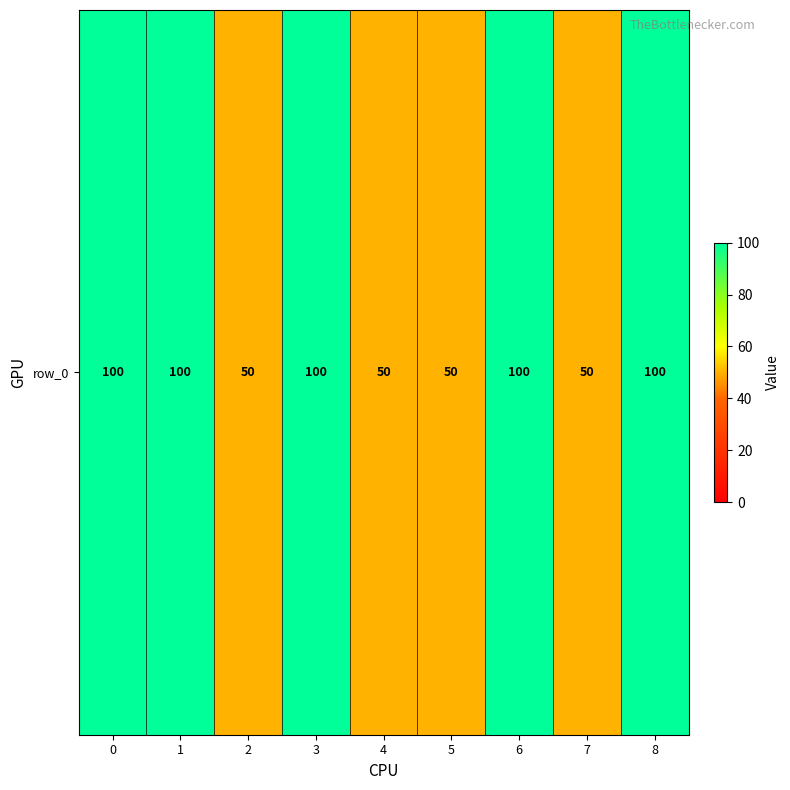

What is the greatest value displayed?

100